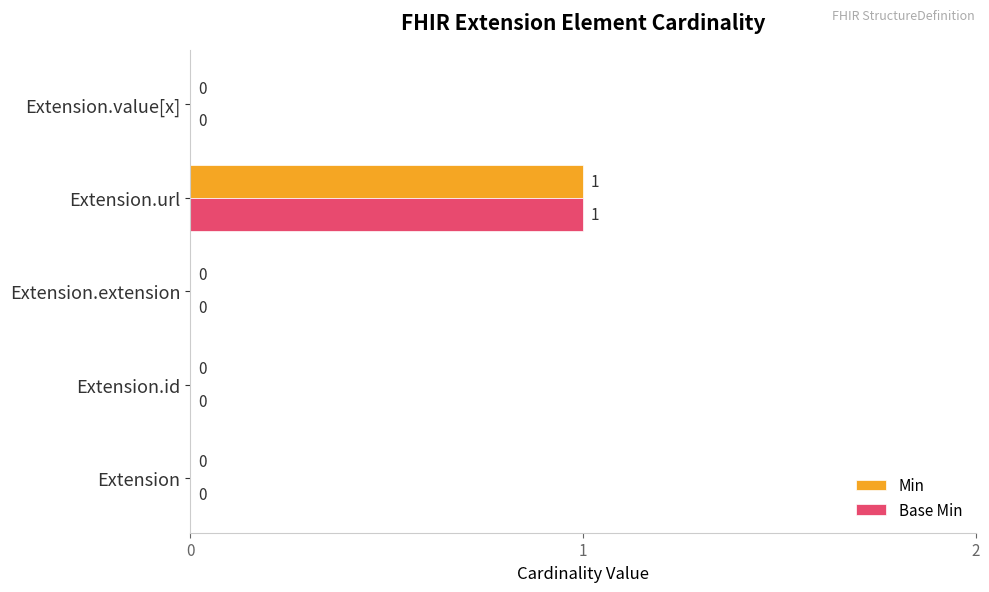

At which category is the sum across all series the highest?

Extension.url